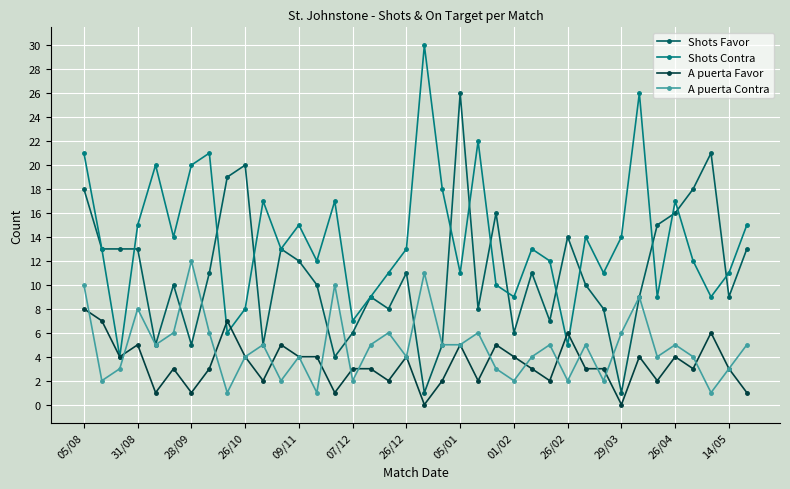

Which series has the largest total across all categories?

Shots Contra